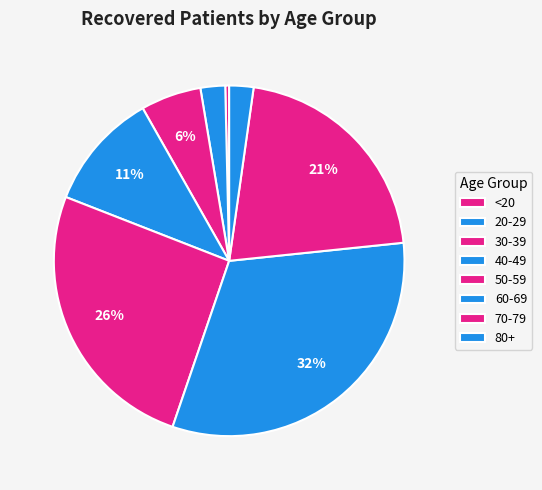

How many slices are in this pie chart?

8